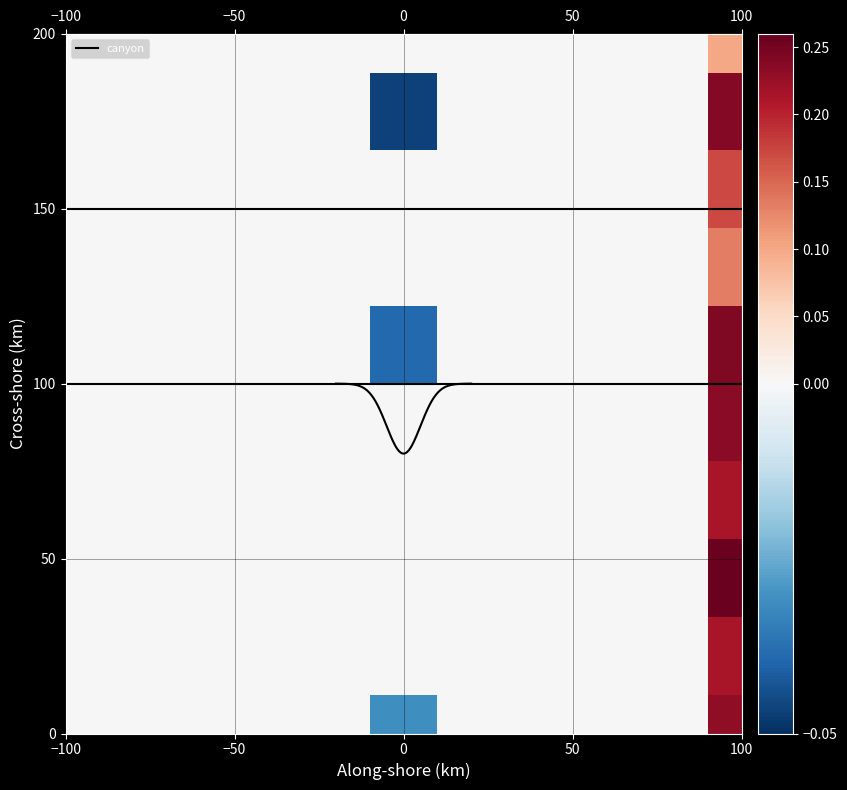

Reading left to right, extract all data points from this chart.

0: 0.0	0.0	0.0	0.0	0.0	-0.0	0.0	0.0	0.0	0.0	0.2
1: 0.0	0.0	0.0	0.0	0.0	0.0	0.0	0.0	0.0	0.0	0.2
2: 0.0	0.0	0.0	0.0	0.0	0.0	0.0	0.0	0.0	0.0	0.3
3: 0.0	0.0	0.0	0.0	0.0	0.0	0.0	0.0	0.0	0.0	0.1
4: 0.0	0.0	0.0	0.0	0.0	0.0	0.0	0.0	0.0	0.0	0.2
5: 0.0	0.0	0.0	0.0	0.0	-0.0	0.0	0.0	0.0	0.0	0.2
6: 0.0	0.0	0.0	0.0	0.0	0.0	0.0	0.0	0.0	0.0	0.2
7: 0.0	0.0	0.0	0.0	0.0	0.0	0.0	0.0	0.0	0.0	0.2
8: 0.0	0.0	0.0	0.0	0.0	-0.0	0.0	0.0	0.0	0.0	0.2
9: 0.0	0.0	0.0	0.0	0.0	0.0	0.0	0.0	0.0	0.0	0.1